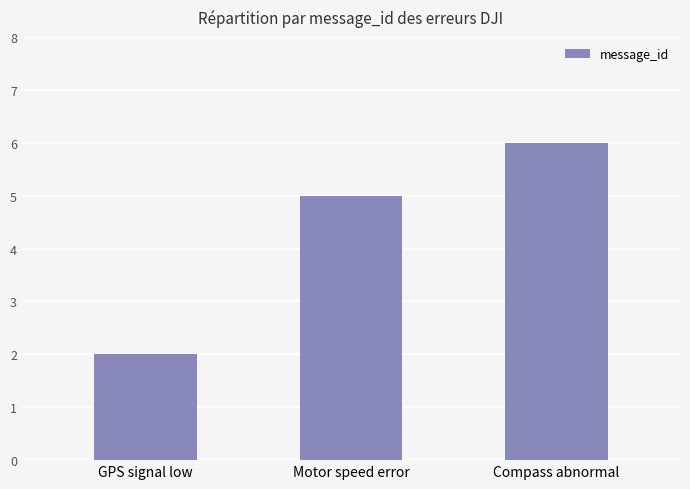

Reading left to right, transcribe all the data shown in this chart.

2	5	6